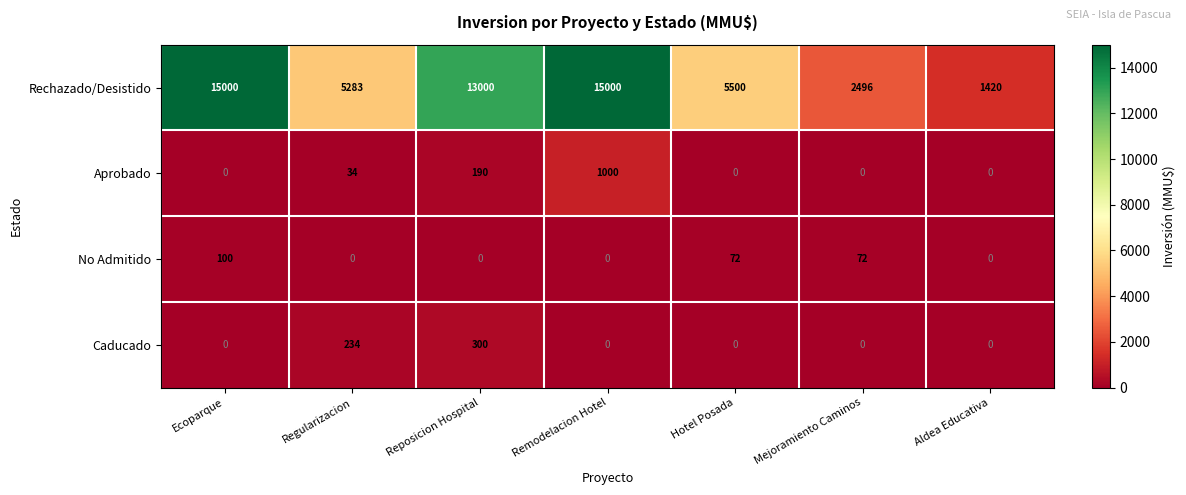

What is the total value across all series at Reposicion Hospital?

13490